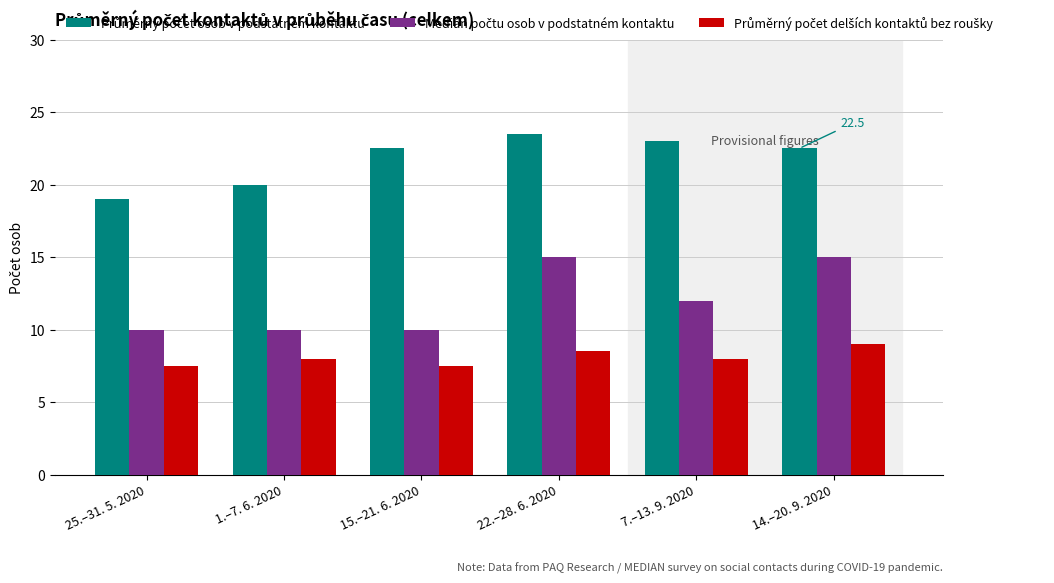

What is the difference between the highest and lowest values at 22.–28. 6. 2020?

15.0